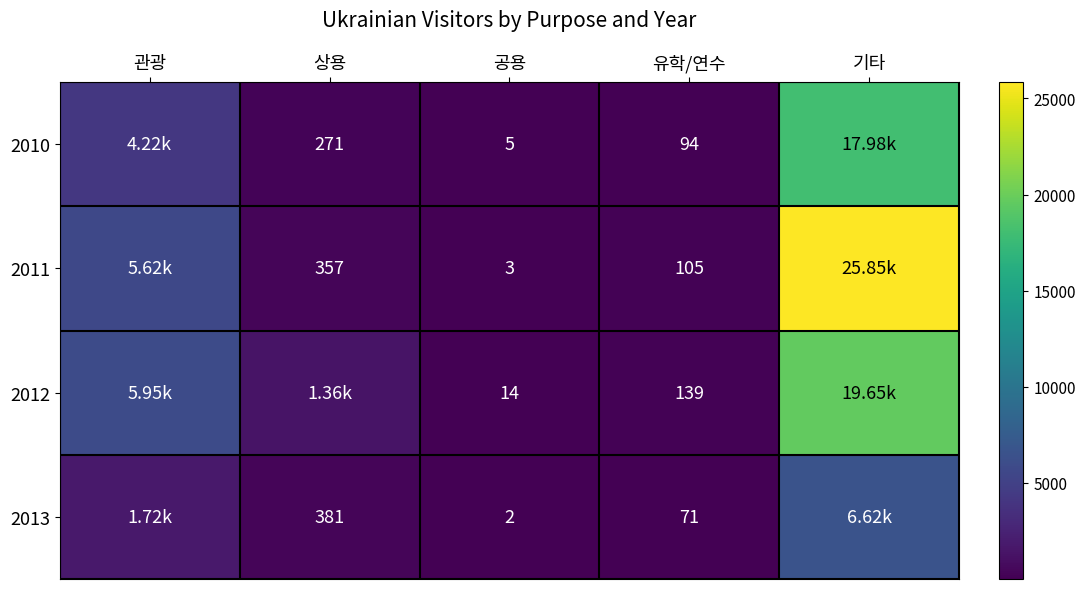

What is the spread (max minus min) of values at 공용?

12